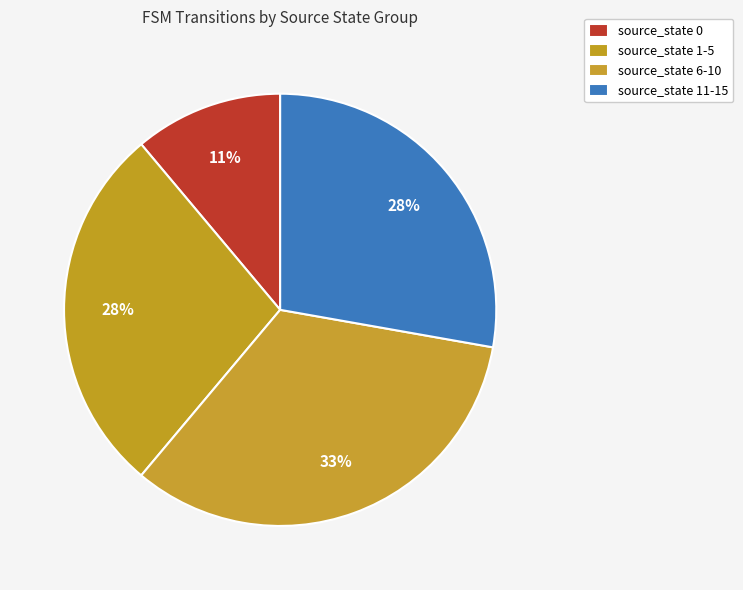

What is the ratio of the value at source_state 1-5 to the value at source_state 6-10?

0.8